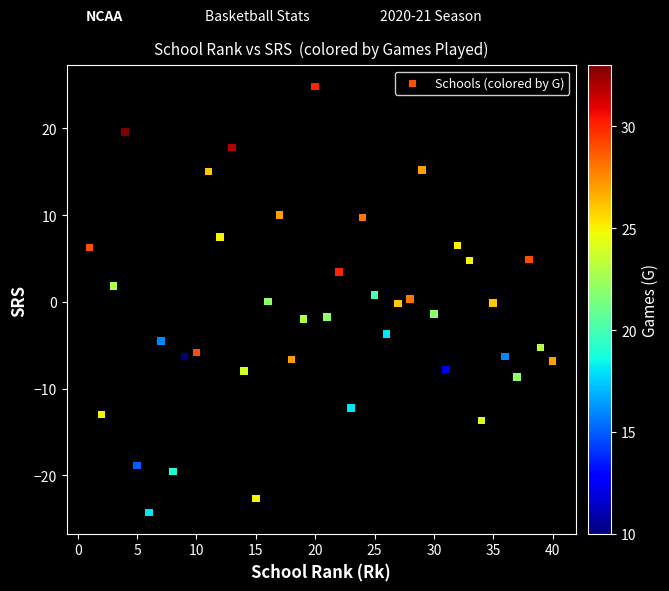

What is the range of X values (max minus min)?

39.0